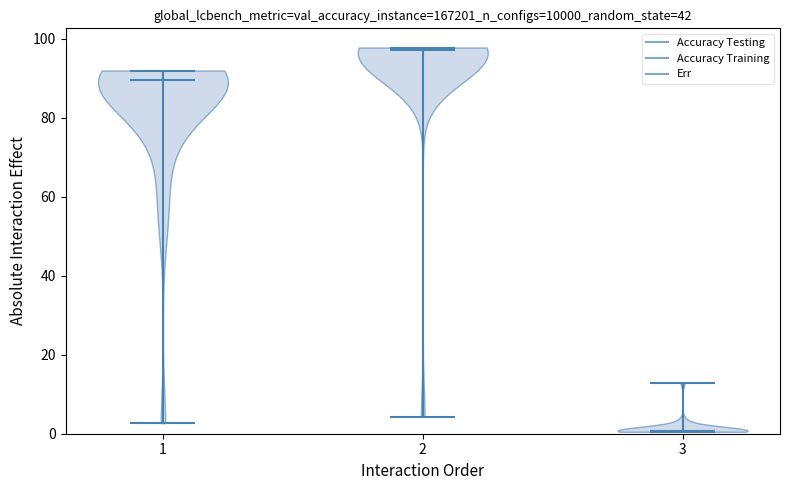

Reading left to right, read every violin against the y-axis: where its median line is, and the lowest and highest points it reaches. The values are not printed on the chart, so give them approximately, as read against the axis.

1: median line 90, lowest point 2, highest point 92
2: median line 98, lowest point 4, highest point 98
3: median line 0, lowest point 0, highest point 12